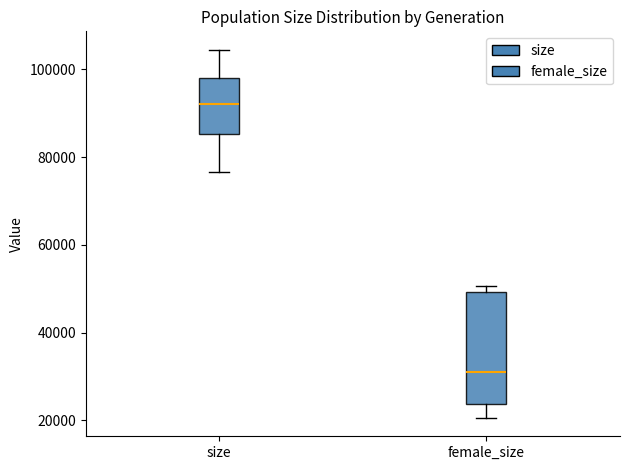

Where is the upper edge of the box for size on the y-axis? The values are not printed on the chart, so give them approximately, as read against the axis.

98000